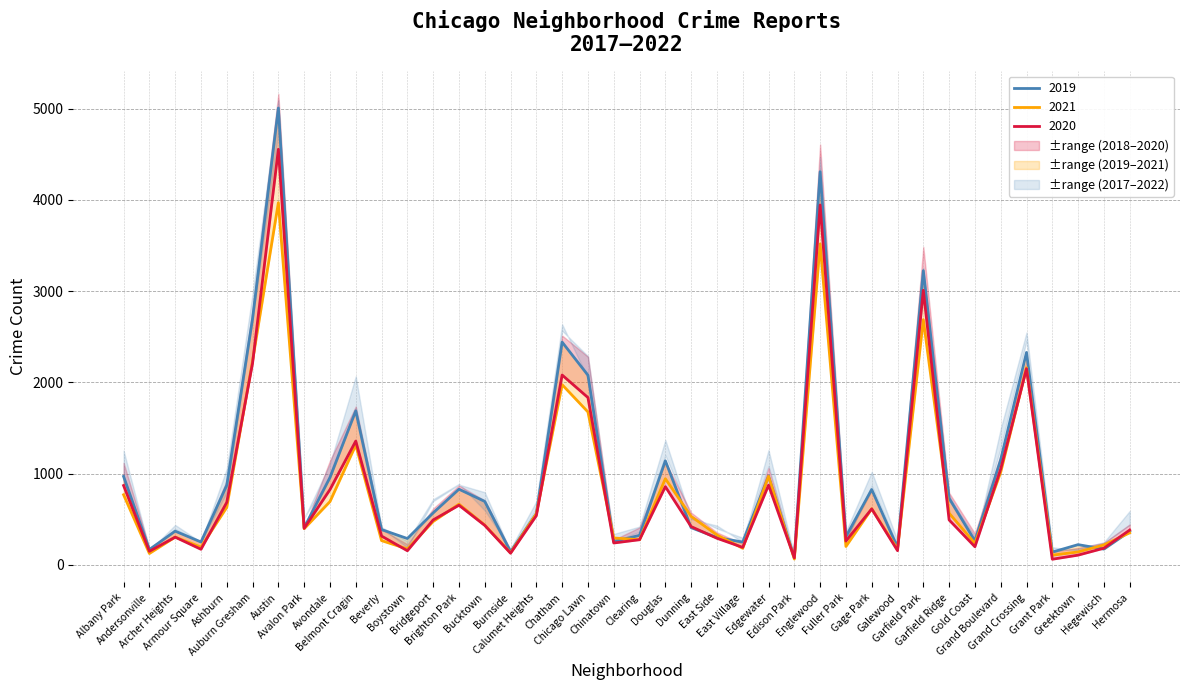

What is the minimum value shown in the chart?

60